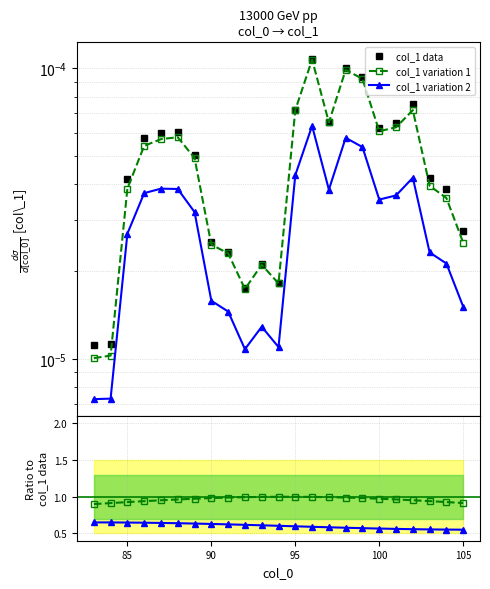

True or false: the data shows 0.0 at 103.

False